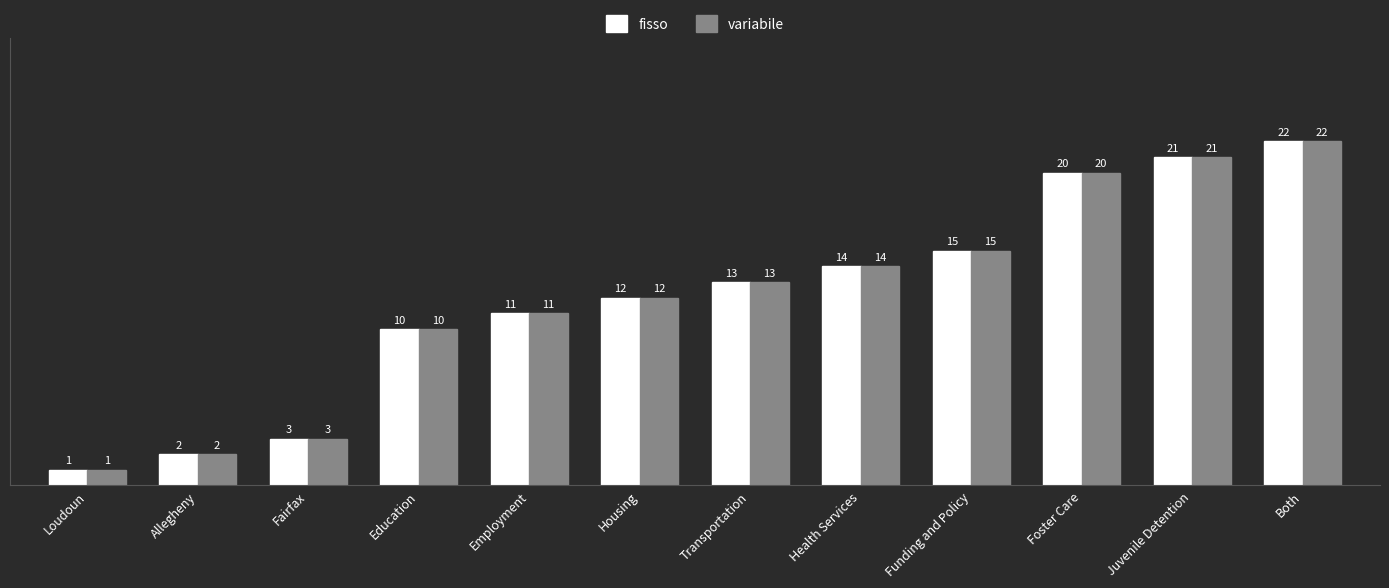

How many distinct data groups are displayed?

2